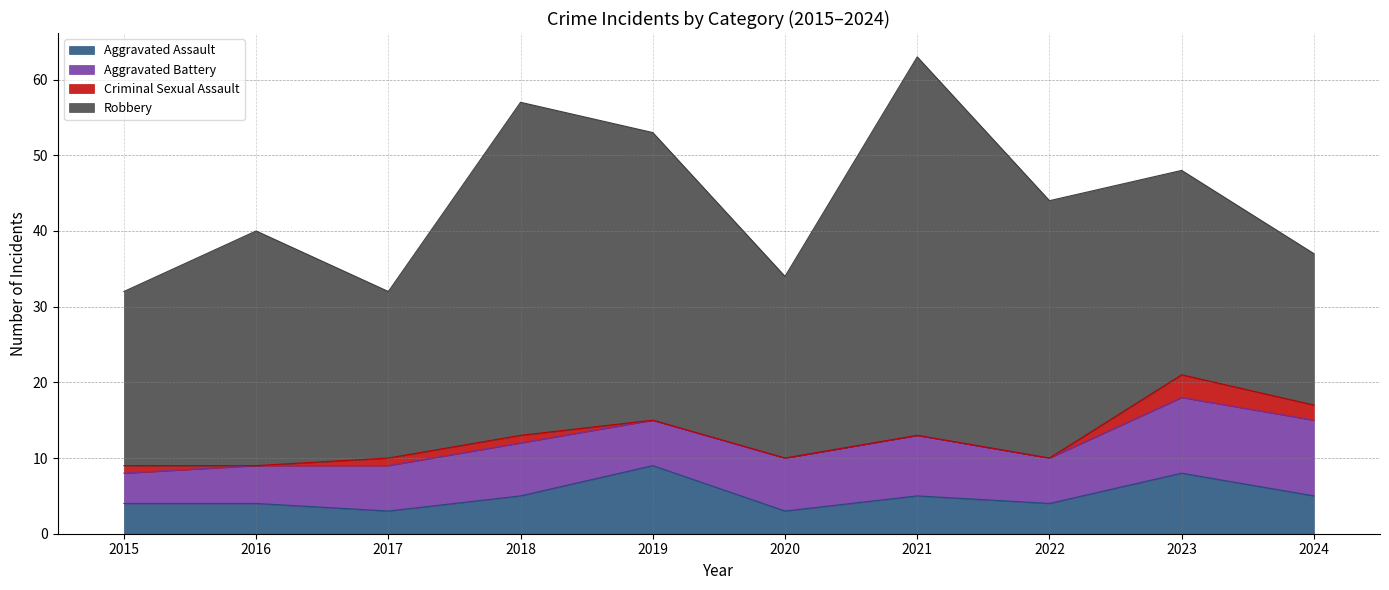

Reading left to right, extract all data points from this chart.

Aggravated Assault: 2015=4	2016=4	2017=3	2018=5	2019=9	2020=3	2021=5	2022=4	2023=8	2024=5
Aggravated Battery: 2015=4	2016=5	2017=6	2018=7	2019=6	2020=7	2021=8	2022=6	2023=10	2024=10
Criminal Sexual Assault: 2015=1	2016=0	2017=1	2018=1	2019=0	2020=0	2021=0	2022=0	2023=3	2024=2
Robbery: 2015=23	2016=31	2017=22	2018=44	2019=38	2020=24	2021=50	2022=34	2023=27	2024=20